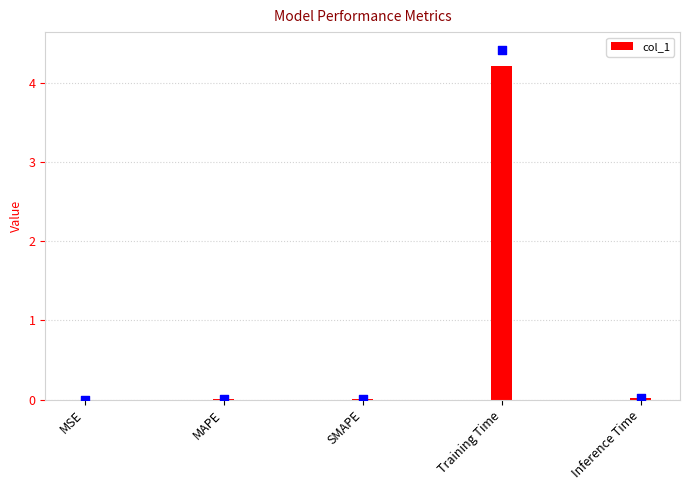

Which has a higher value, Training Time or SMAPE?

Training Time